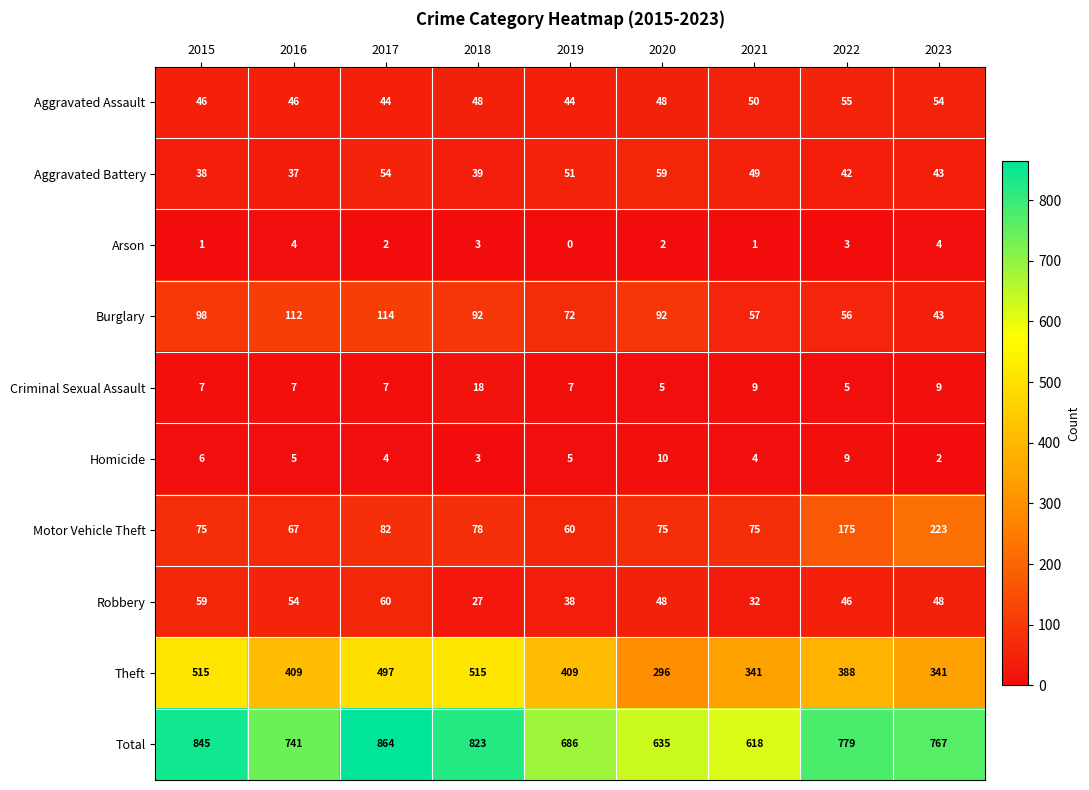

What is the difference between the maximum and second lowest values in the Total series?

229